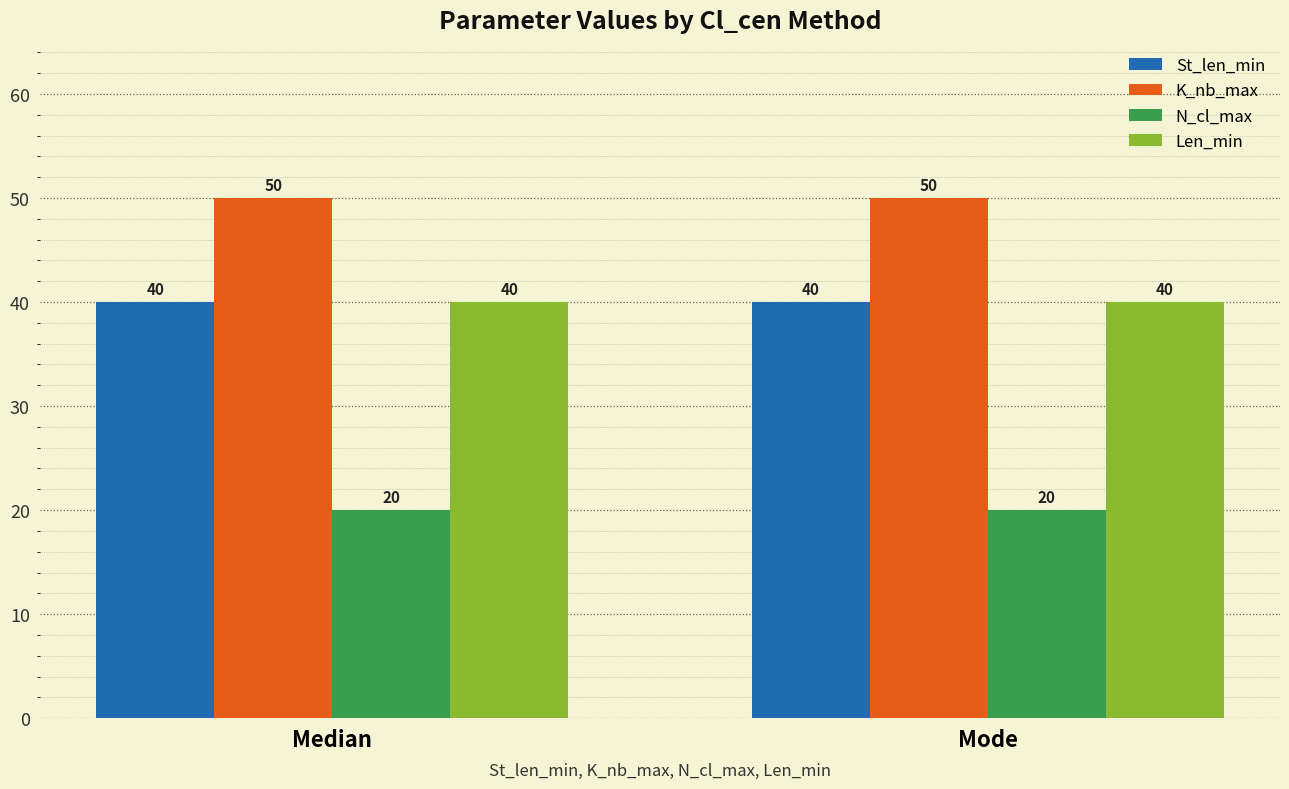

What are all the series names shown in the legend?

St_len_min, K_nb_max, N_cl_max, Len_min